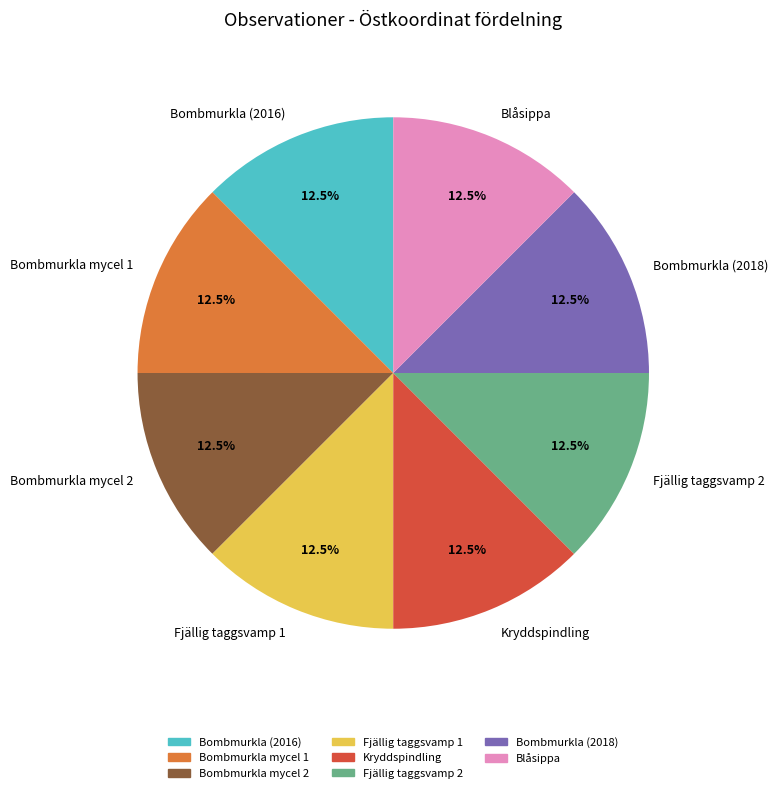

Combined, do Bombmurkla mycel 1 and Bombmurkla mycel 2 account for over 50%?

No